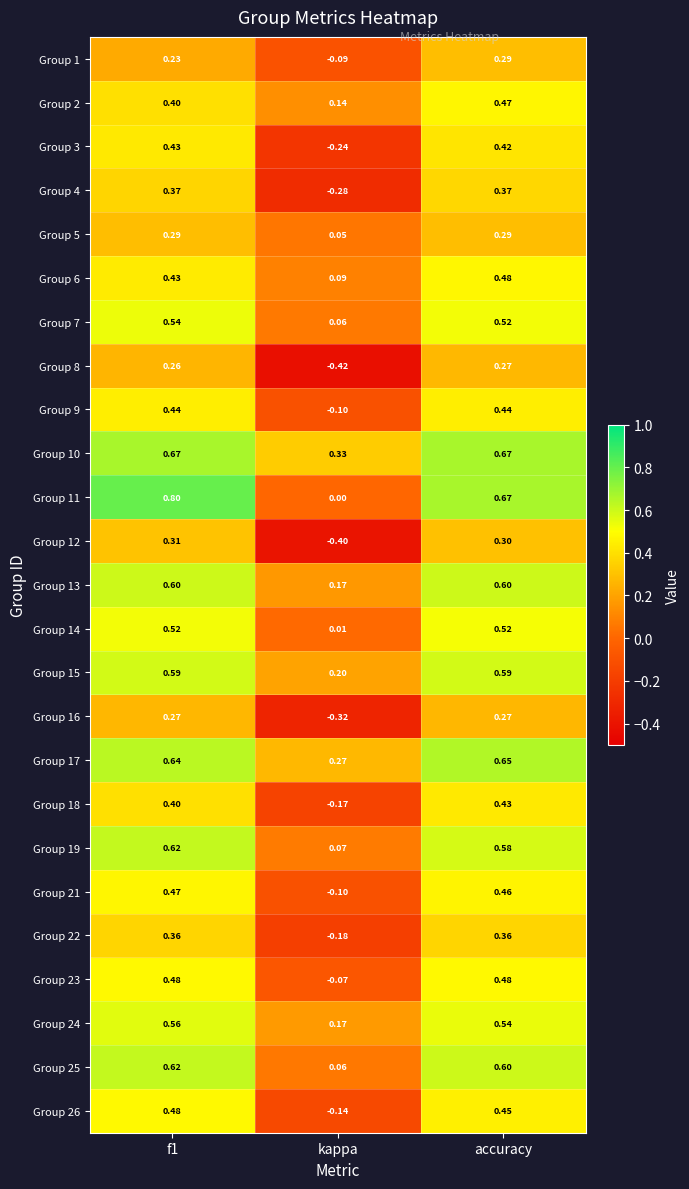

Which category has the lowest value in the Group 21 series?

kappa